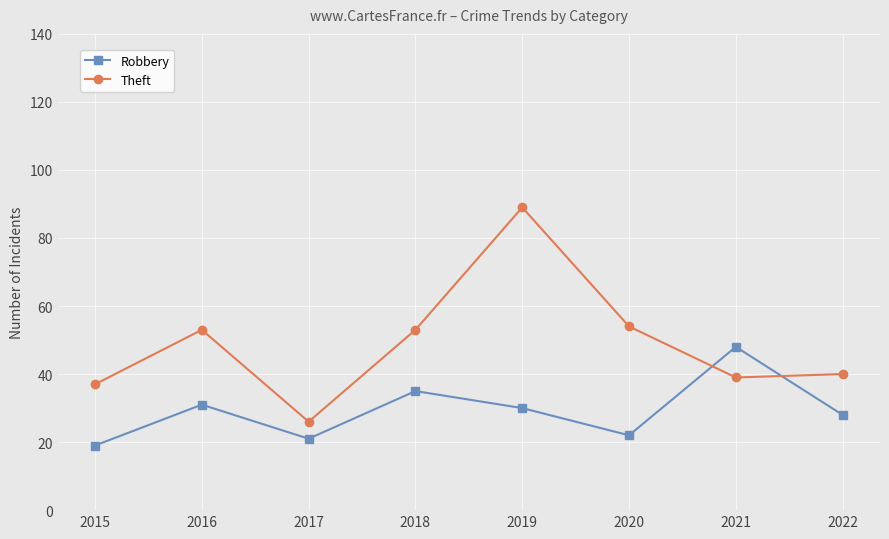

What are all the series names shown in the legend?

Robbery, Theft